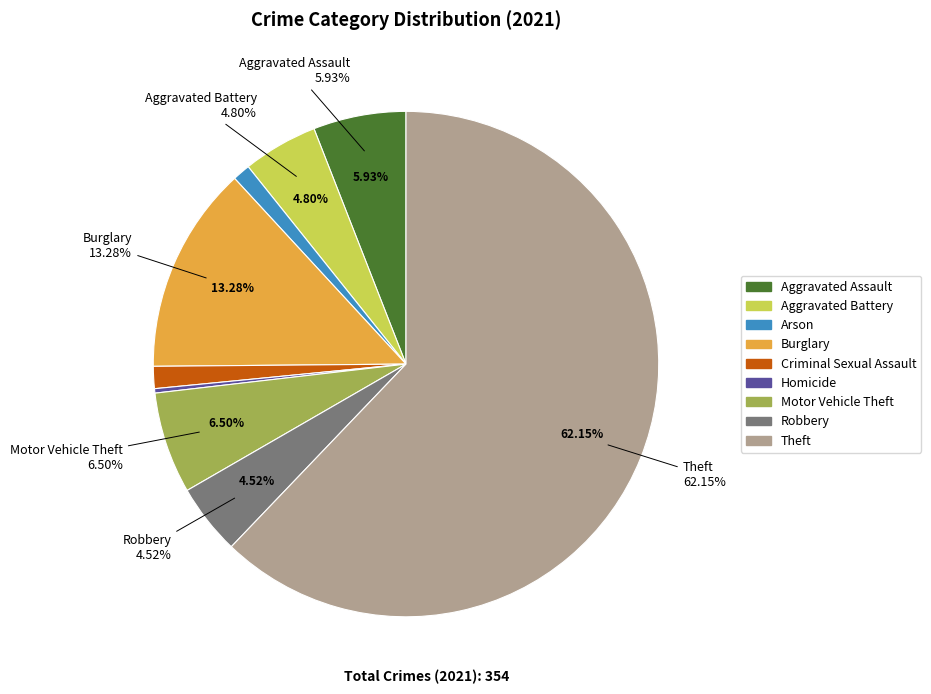

Combined, what portion of the pie is Robbery and Arson?

5.6%